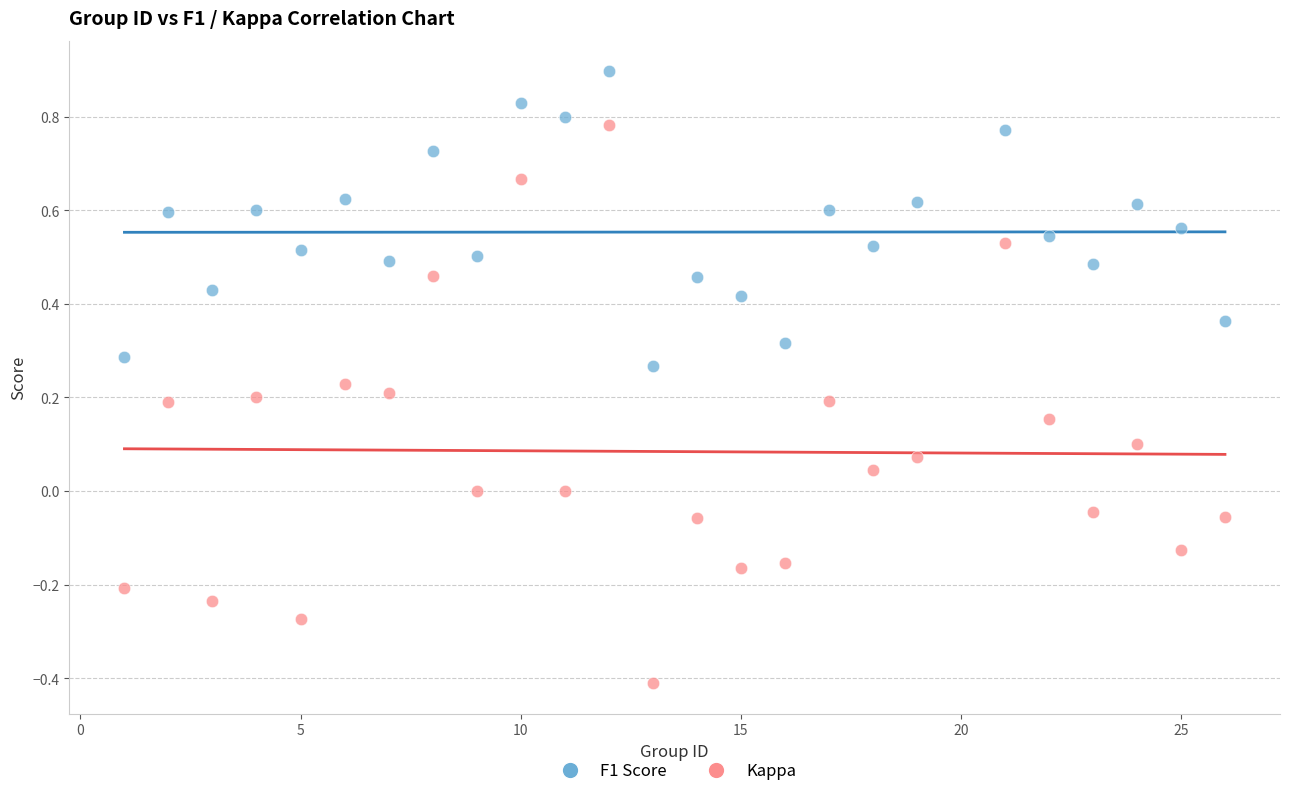

Which series has the widest spread of Y values?

Kappa